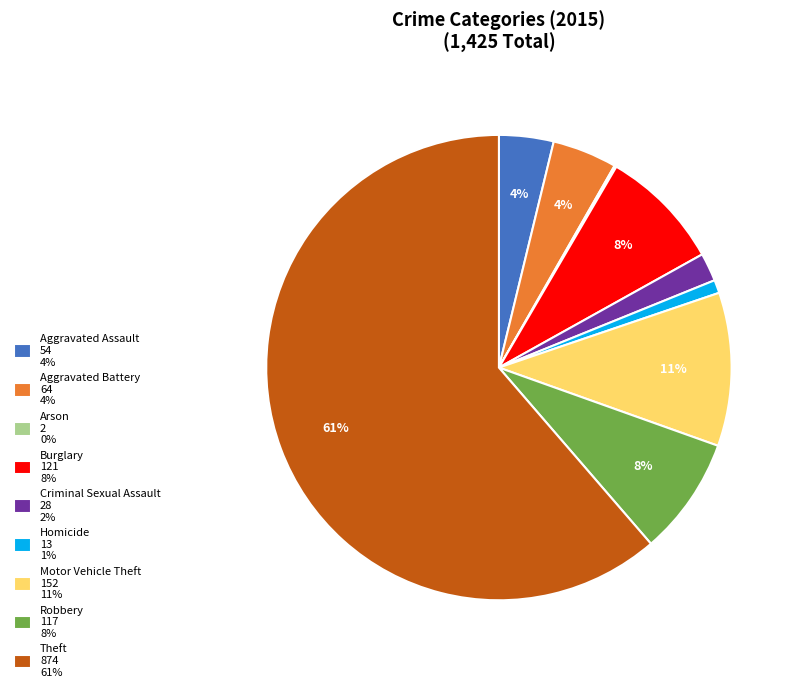

What percentage is the Aggravated Battery slice, to the nearest percent?

4%